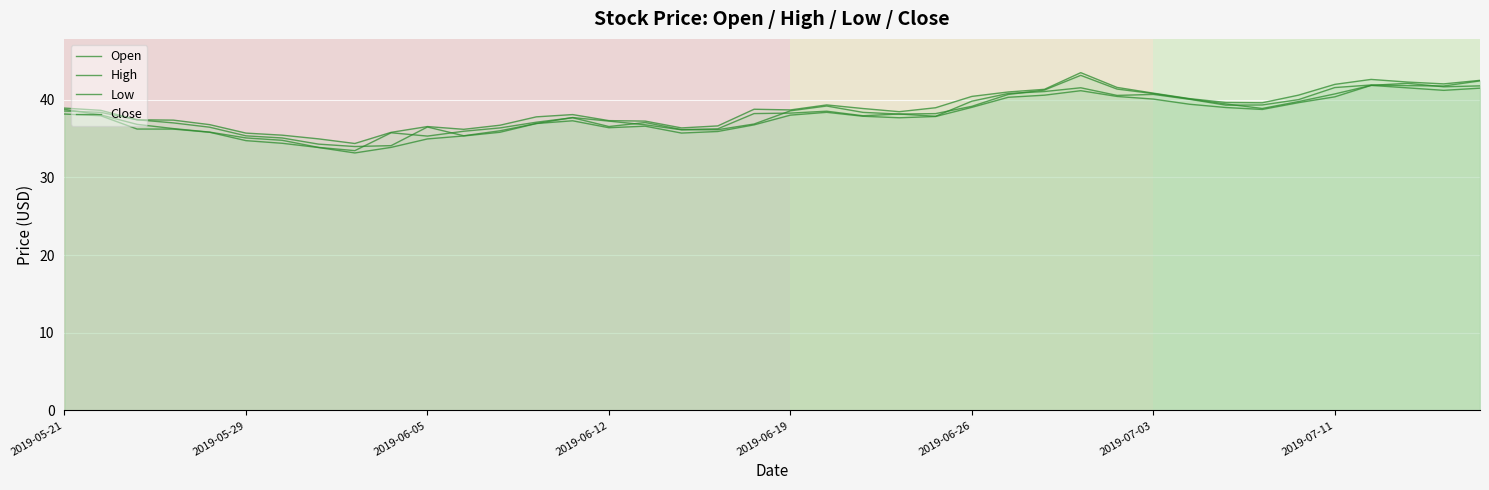

What are all the series names shown in the legend?

Open, High, Low, Close